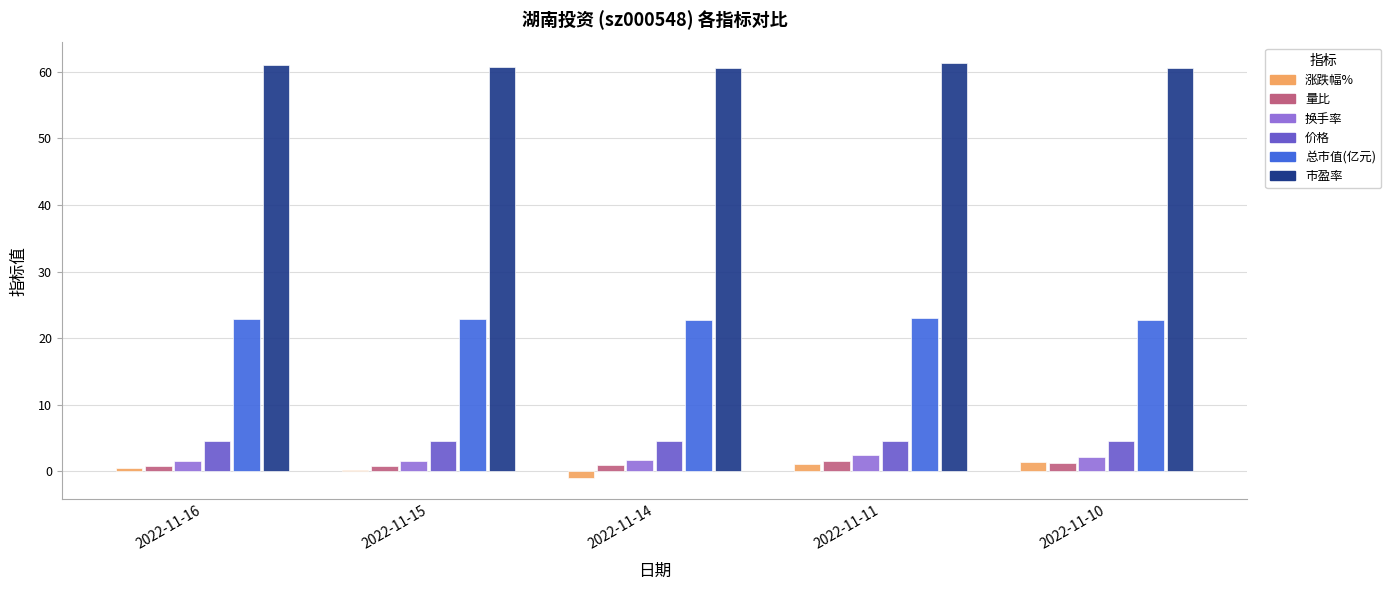

Is the value of 涨跌幅% at 2022-11-14 greater than the value of 市盈率 at 2022-11-14?

No